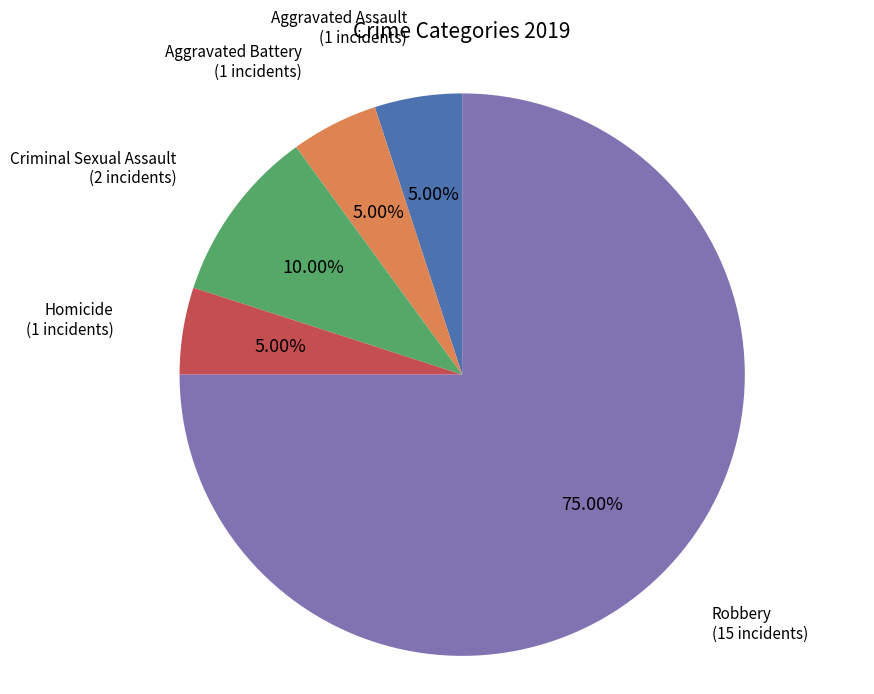

What is the largest slice in the pie chart?

Robbery